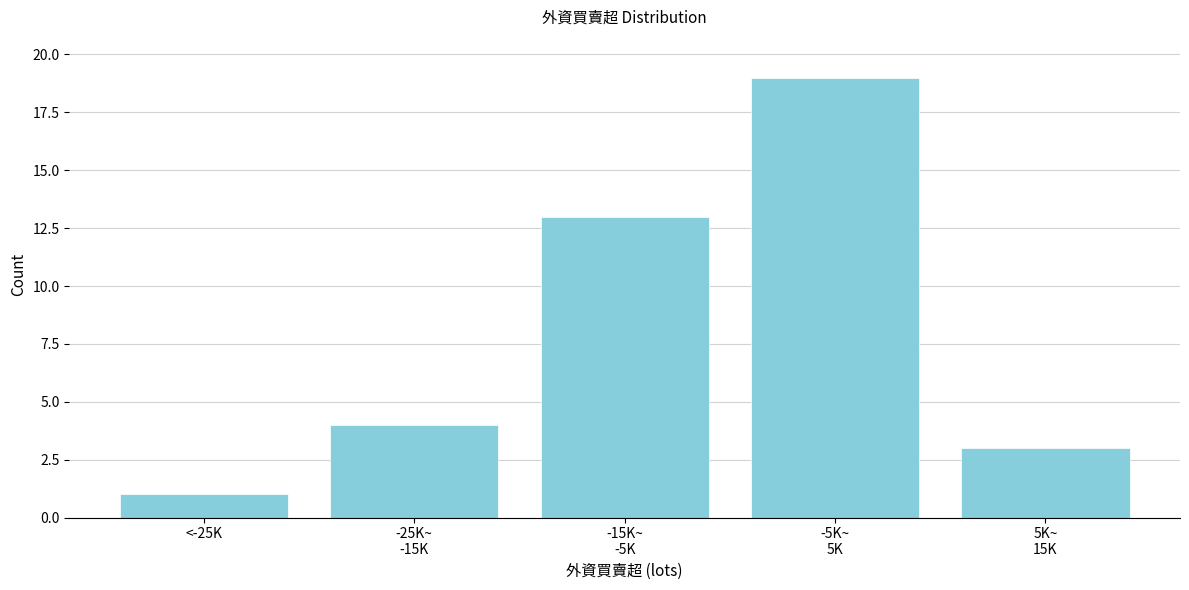

Reading left to right, transcribe all the data shown in this chart.

1	4	13	19	3